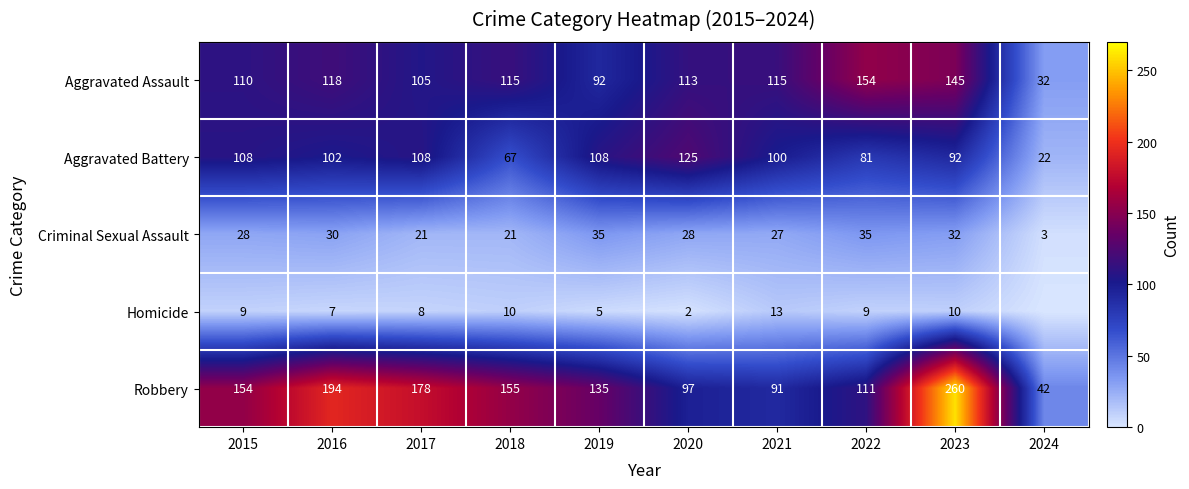

Is it true that Aggravated Assault equals 118 at 2016?

True